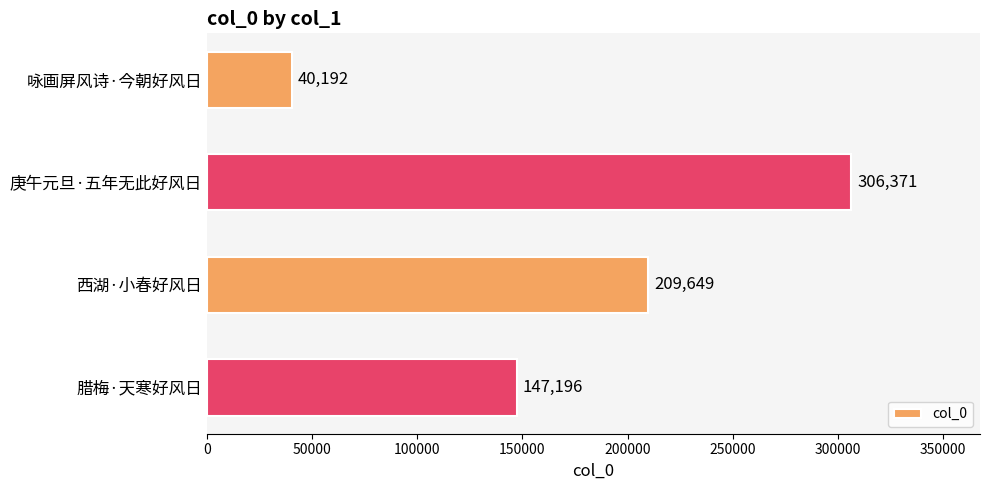

Reading top to bottom, transcribe all the data shown in this chart.

40192	306371	209649	147196